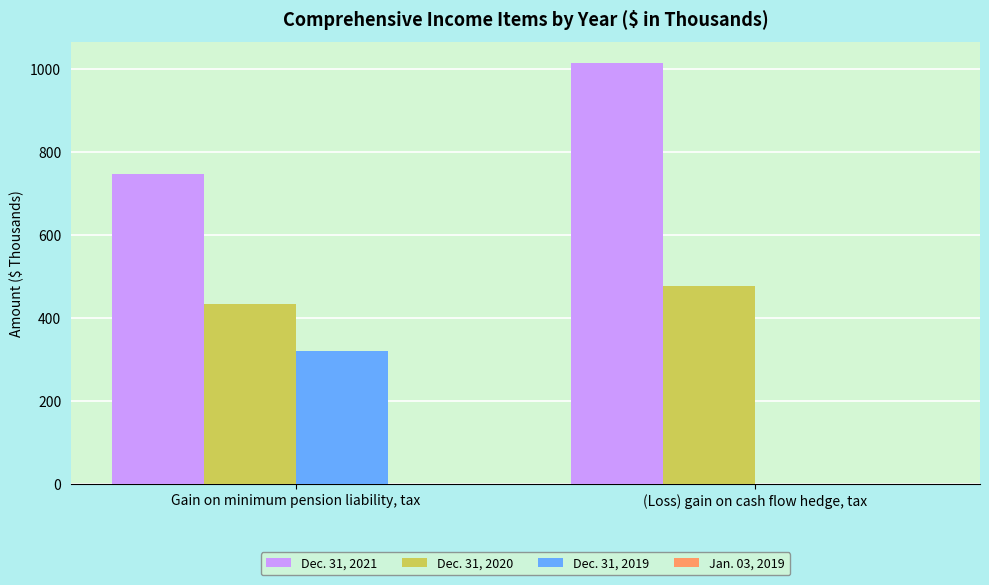

Reading right to left, list all the values displayed in this chart.

Dec. 31, 2021: (Loss) gain on cash flow hedge, tax=1015	Gain on minimum pension liability, tax=747
Dec. 31, 2020: (Loss) gain on cash flow hedge, tax=478	Gain on minimum pension liability, tax=435
Dec. 31, 2019: (Loss) gain on cash flow hedge, tax=0	Gain on minimum pension liability, tax=320